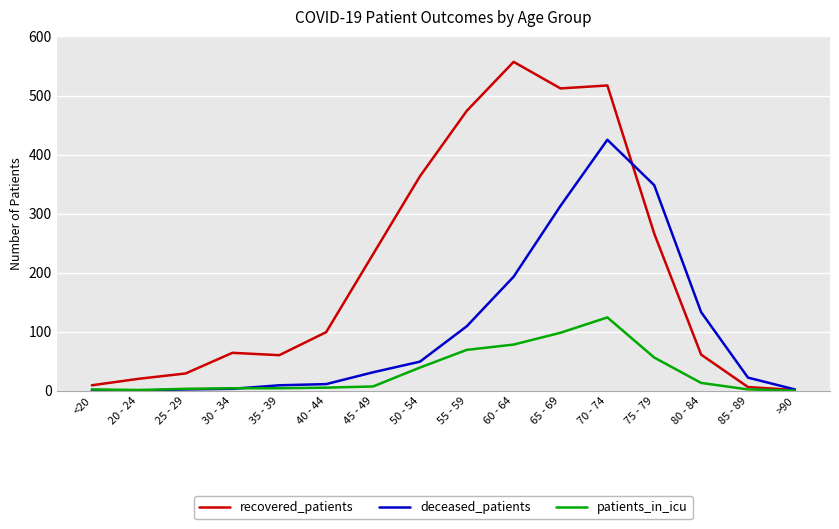

Which series has the largest total across all categories?

recovered_patients